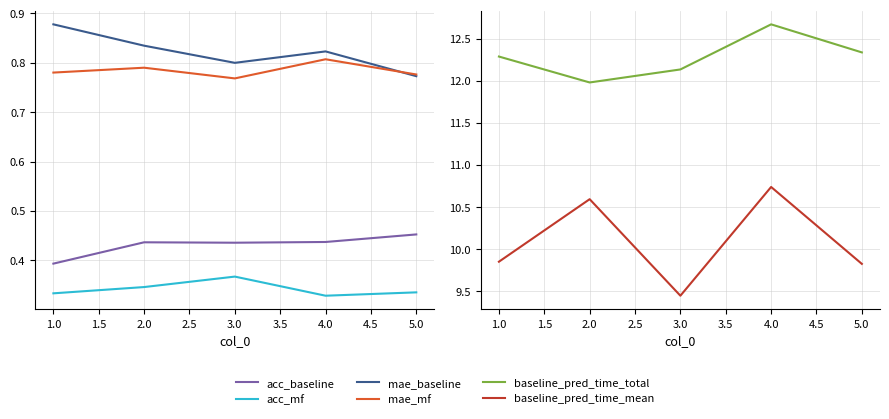

Which has a higher value, 2.0 or 3.0?

2.0